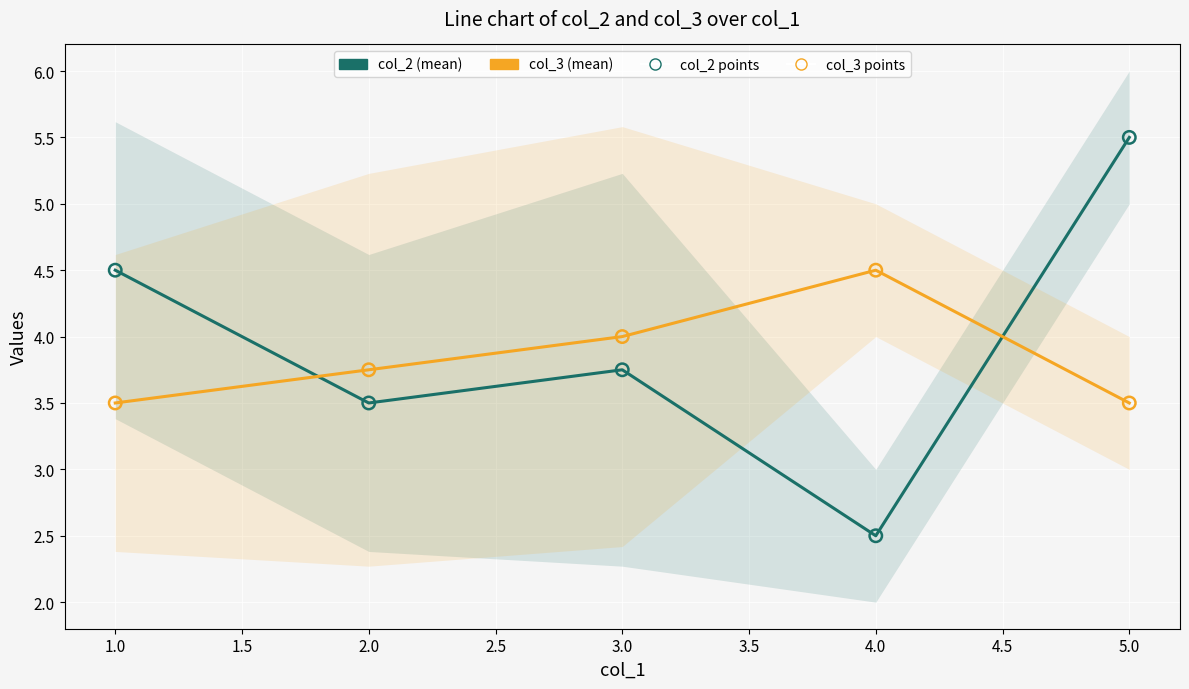

Is the value of col_2 points at 2.0 greater than the value of col_3 (mean) at 5.0?

No